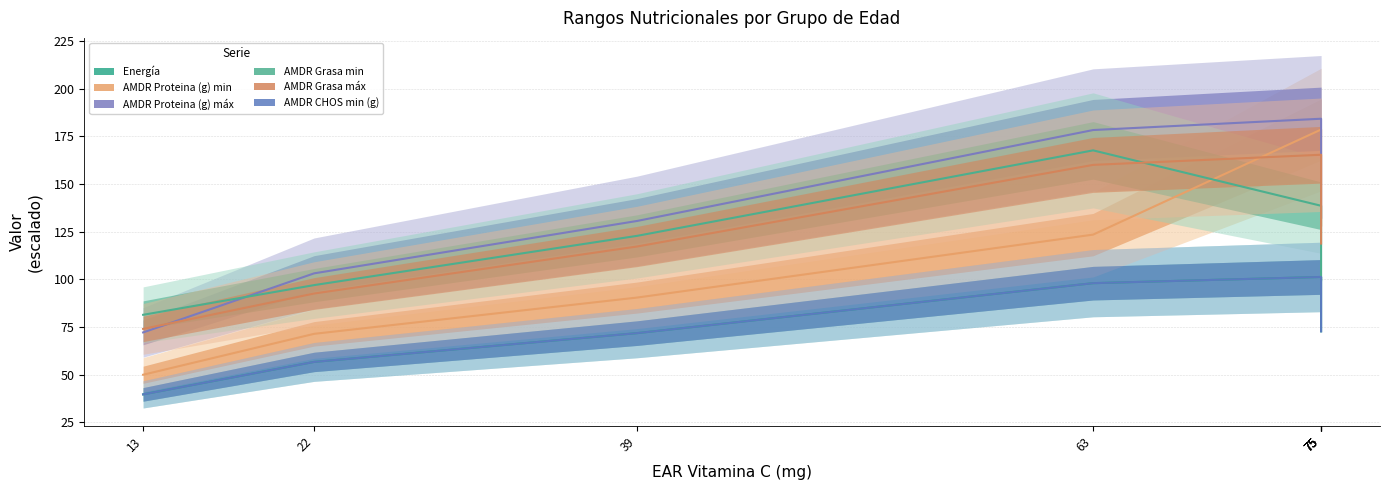

At which label does AMDR CHOS min (g) reach its peak?

75